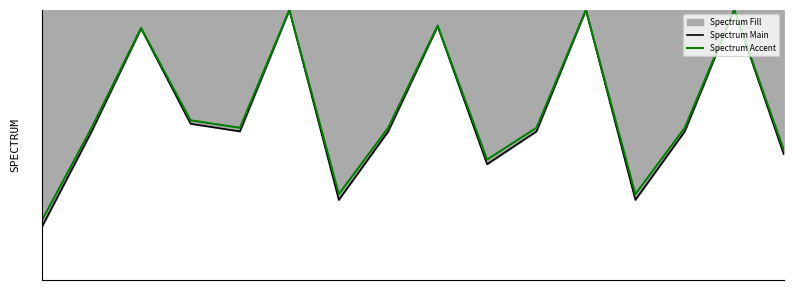

How many lines are shown in the chart?

2